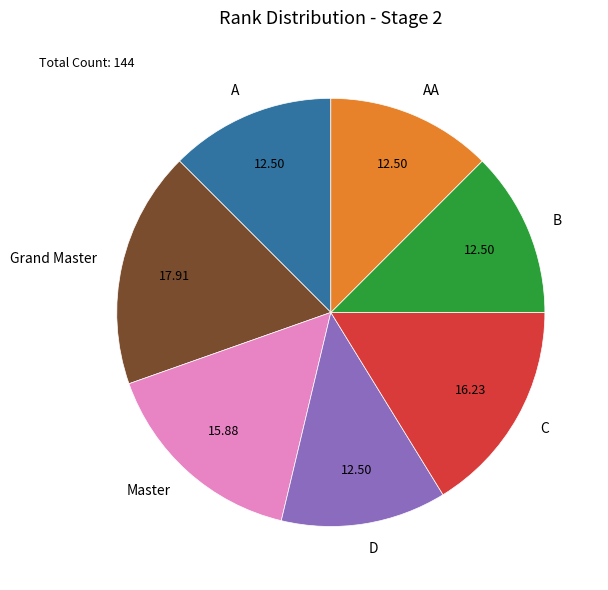

What is the largest slice in the pie chart?

Grand Master